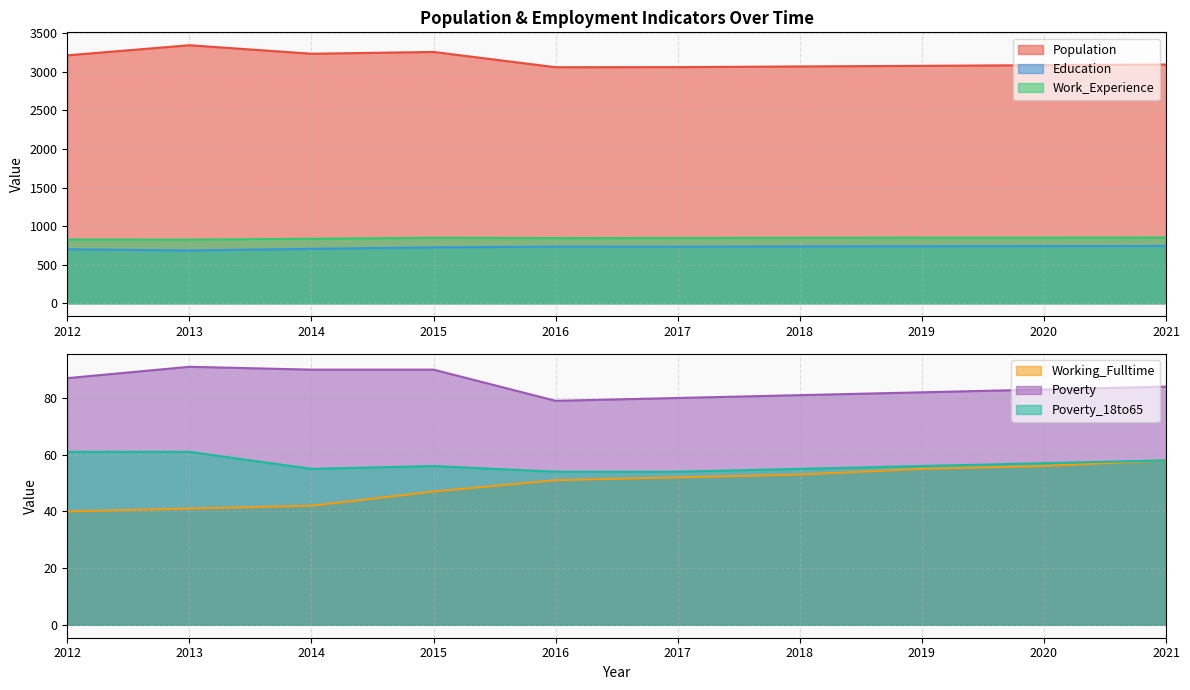

How many lines are shown in the chart?

6